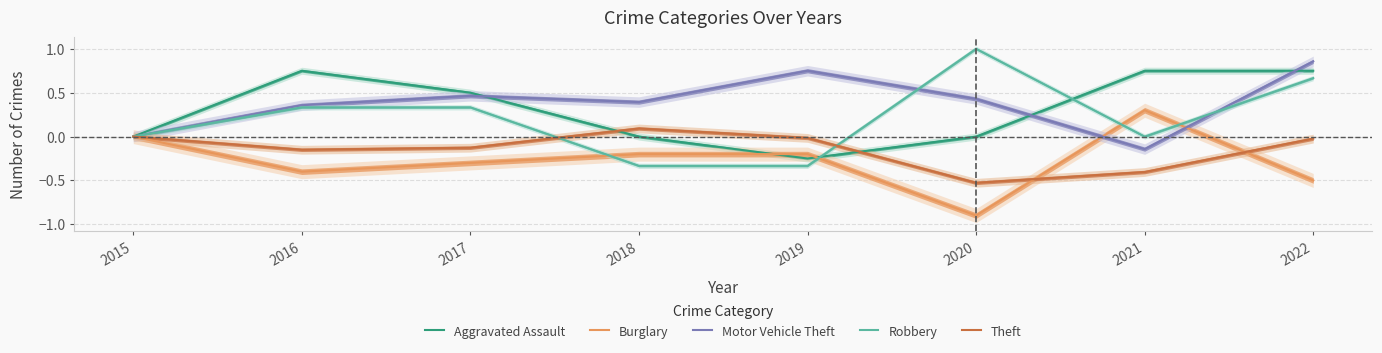

Read the Robbery value at 2022.

0.7